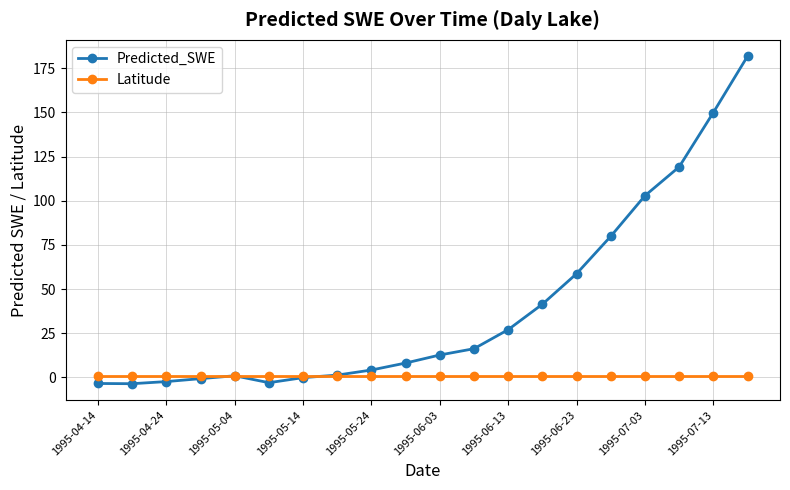

What is the greatest value displayed?

181.9